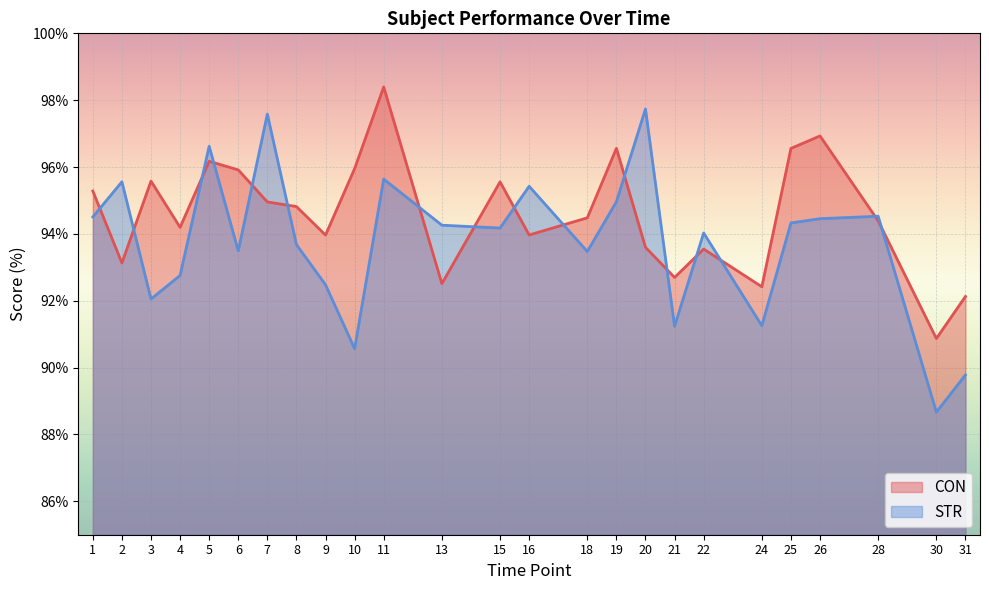

True or false: CON has a value of 43.5 at 24.

False